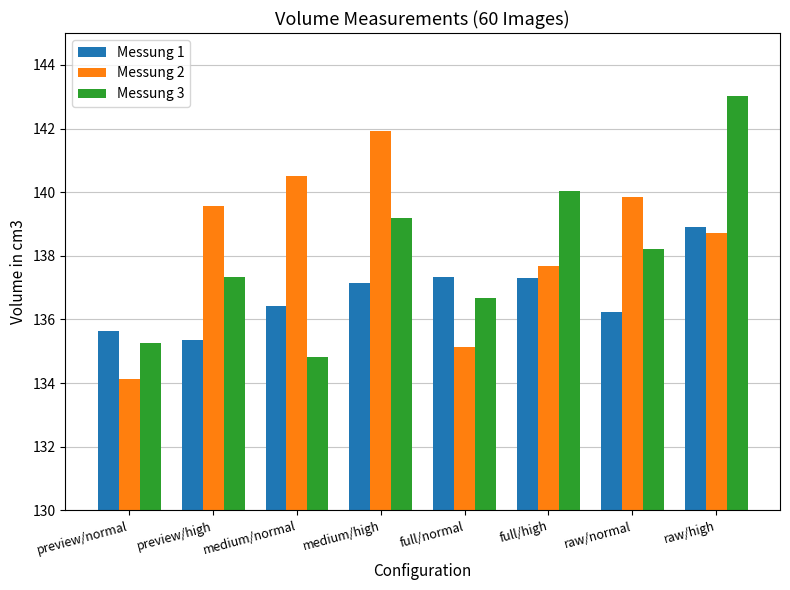

At which category is the sum across all series the highest?

raw/high